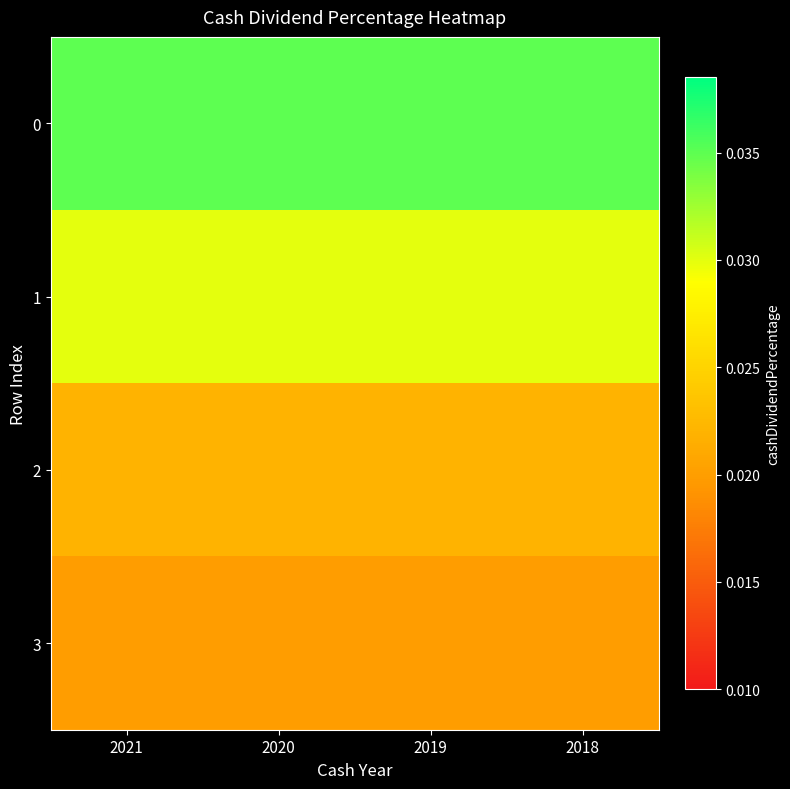

Between 2019 and 2021, which is larger?

2019